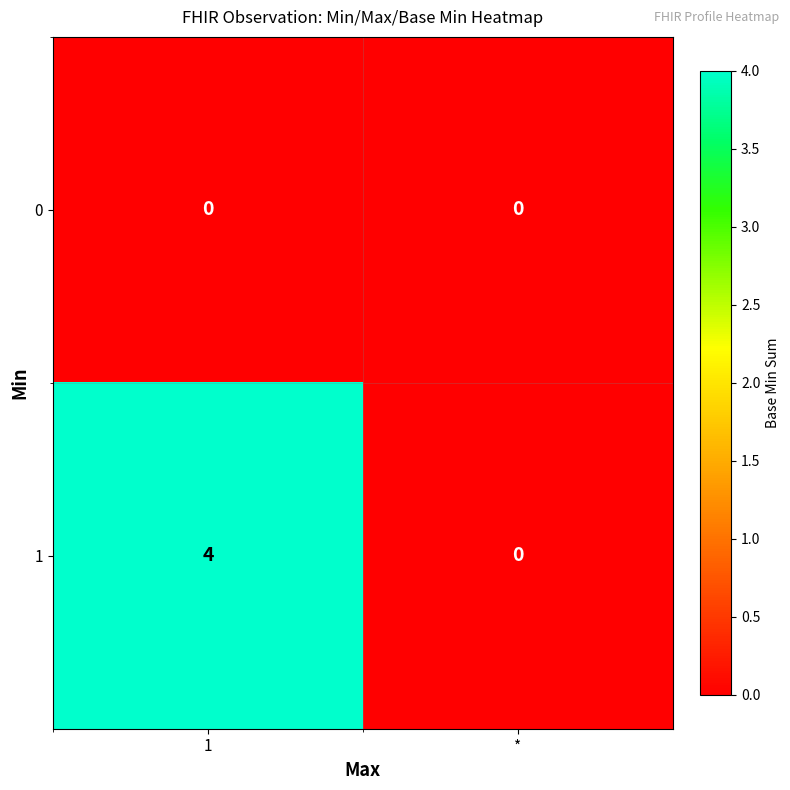

Reading left to right, transcribe all the data shown in this chart.

0: 1=0	*=0
1: 1=4	*=0